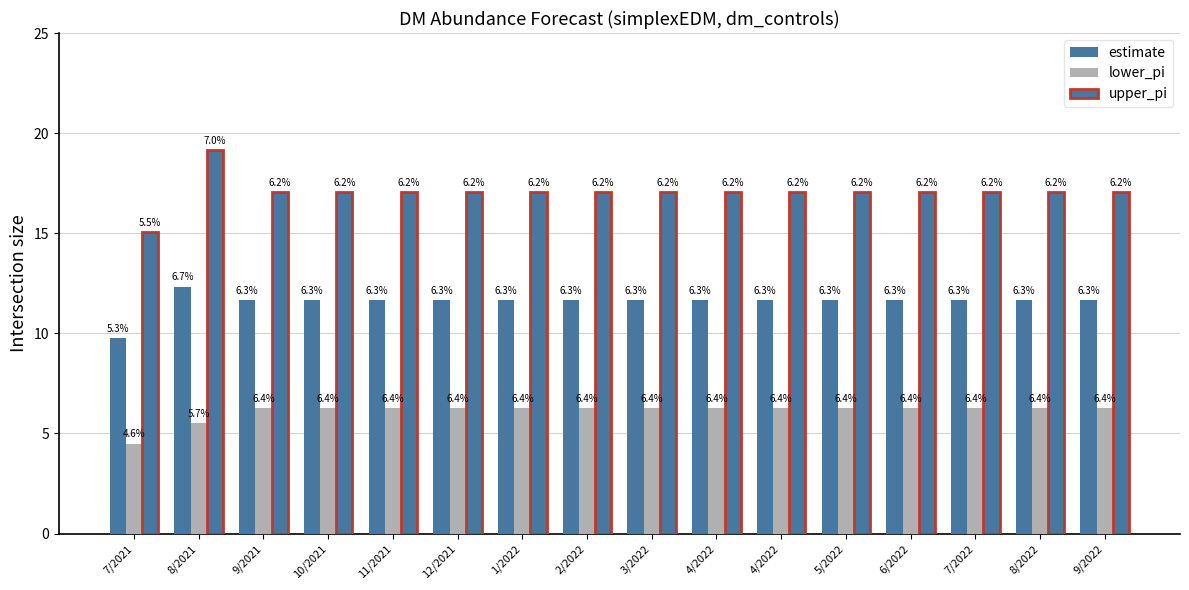

Does the chart contain stacked bars?

No